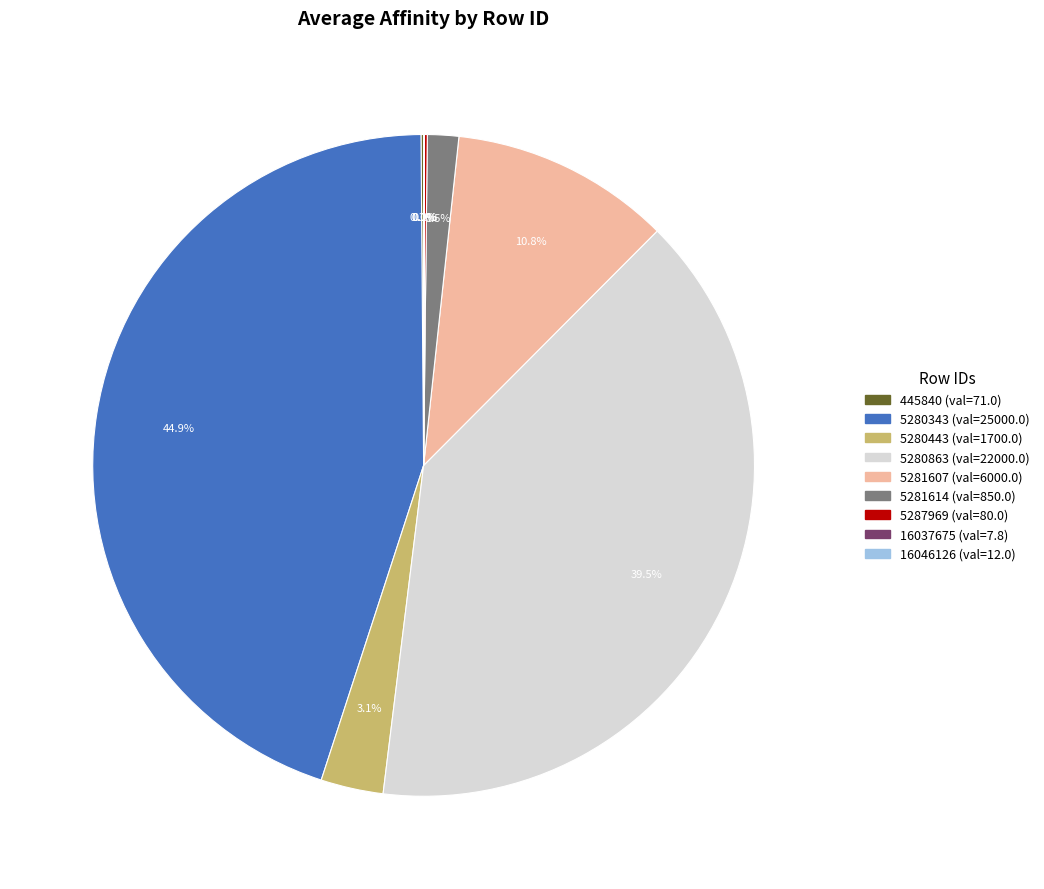

Is there a majority slice in this chart?

No